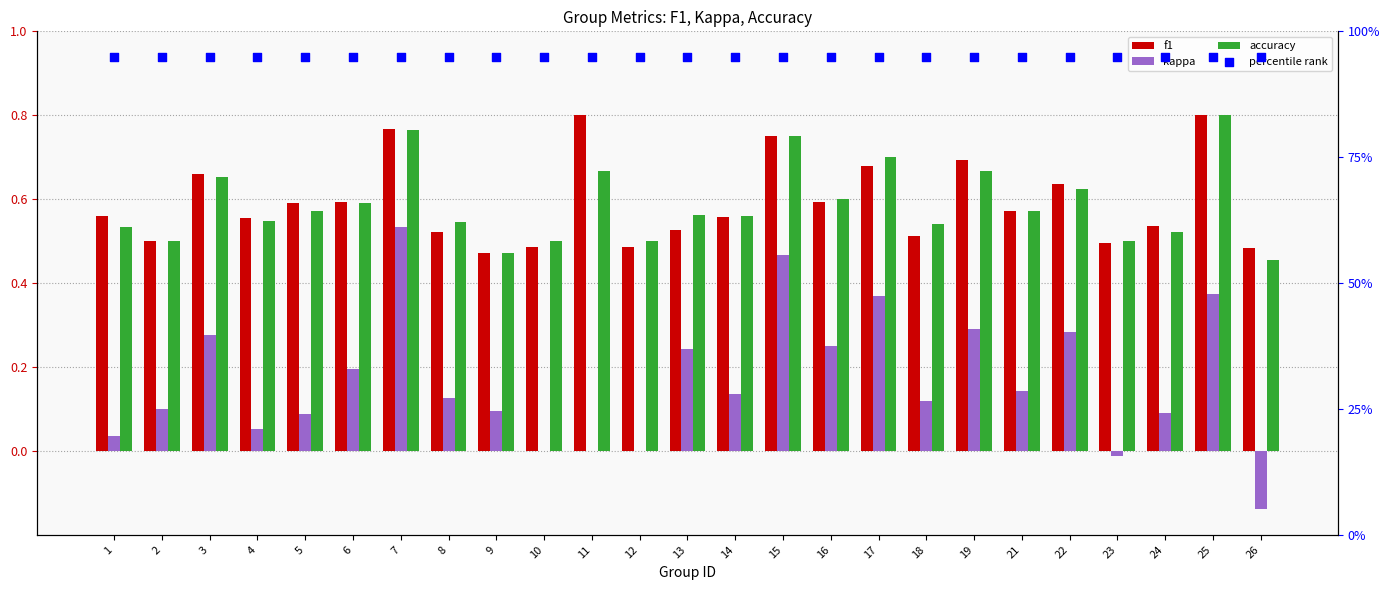

At how many categories does at least one series exceed 86?

25